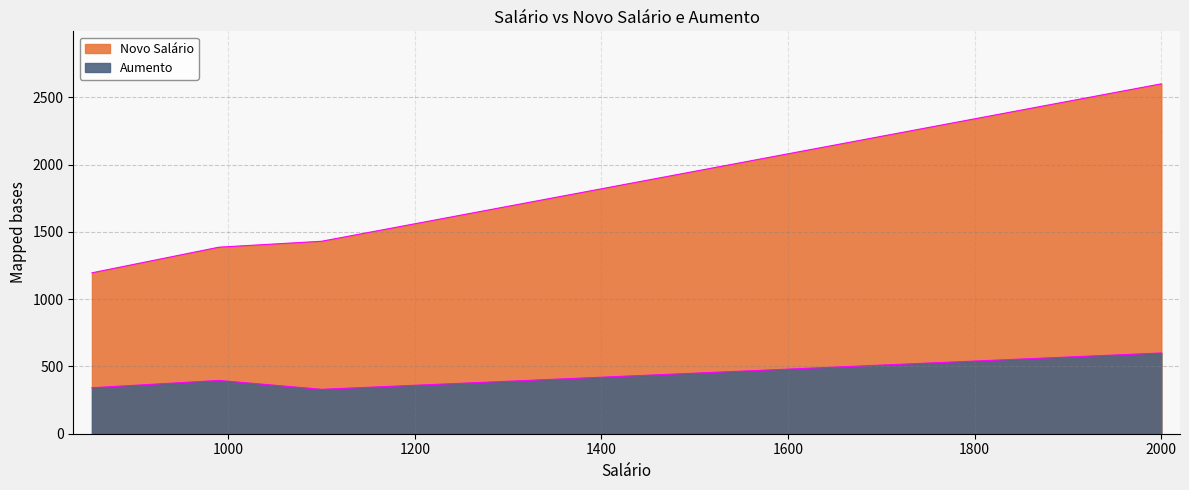

How many data points in Novo Salário are less than 1560?

4